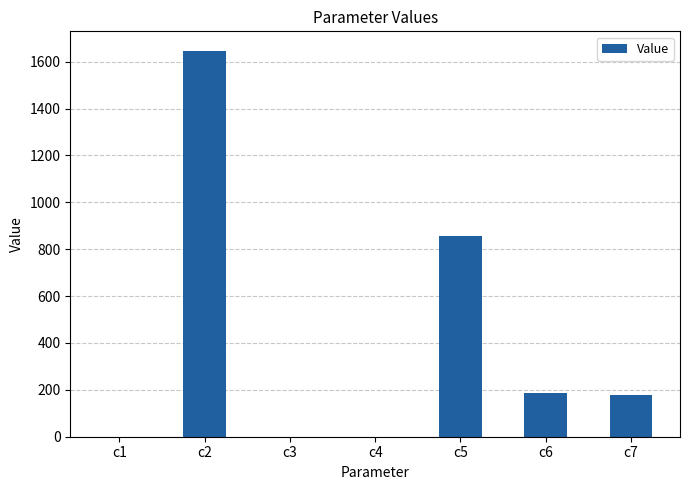

The value at c2 is 1647.4. True or false?

True